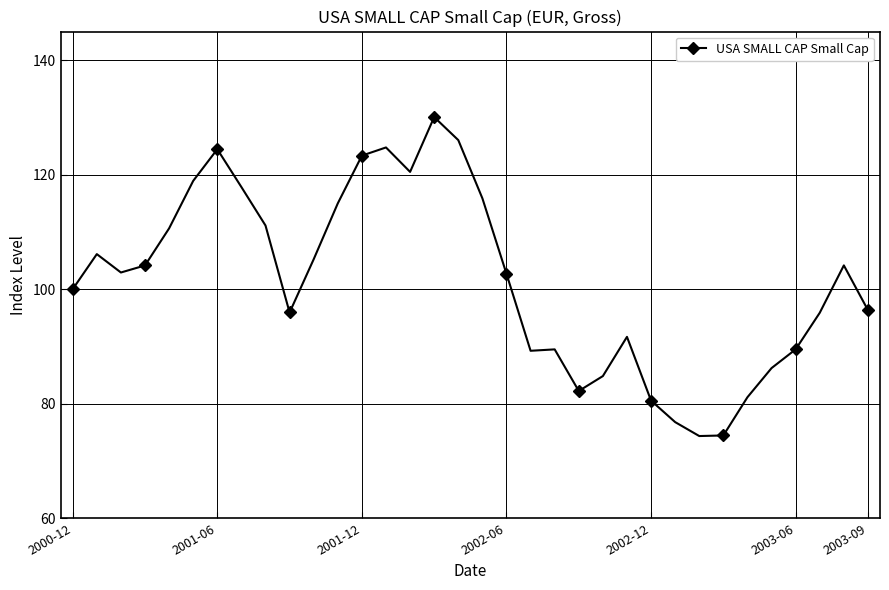

What is the value of the 34th point from the left?

96.3